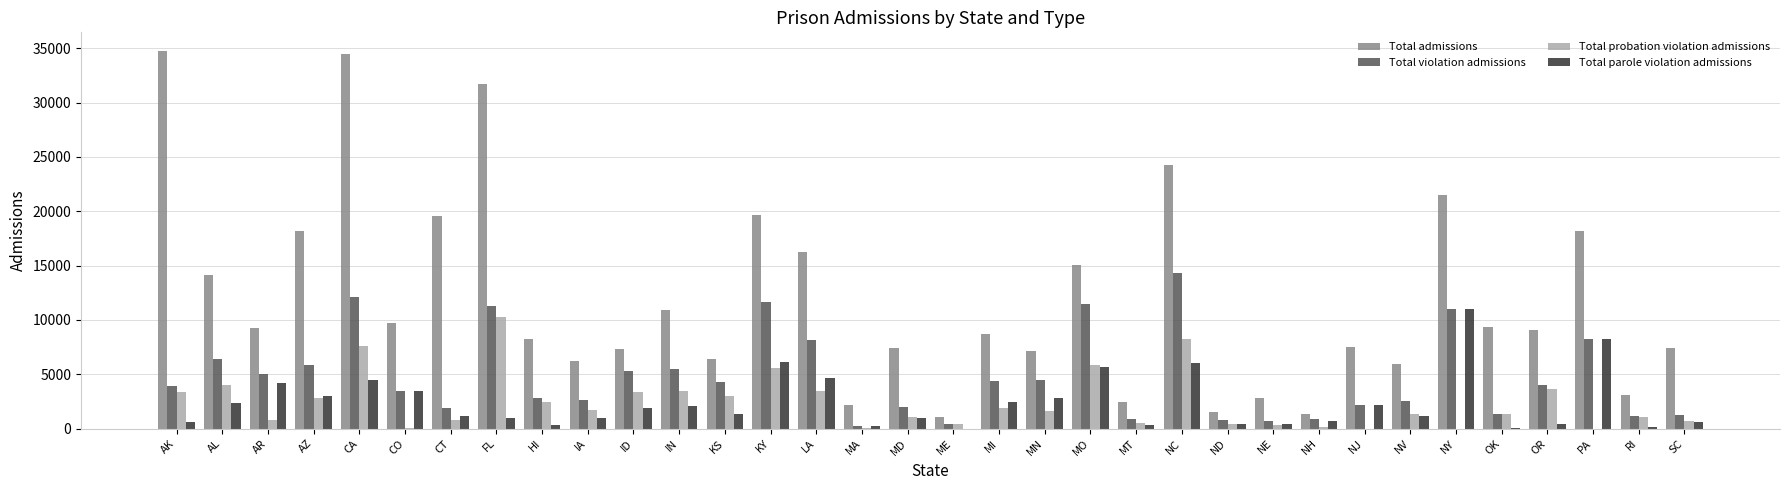

How many groups of bars are there?

34